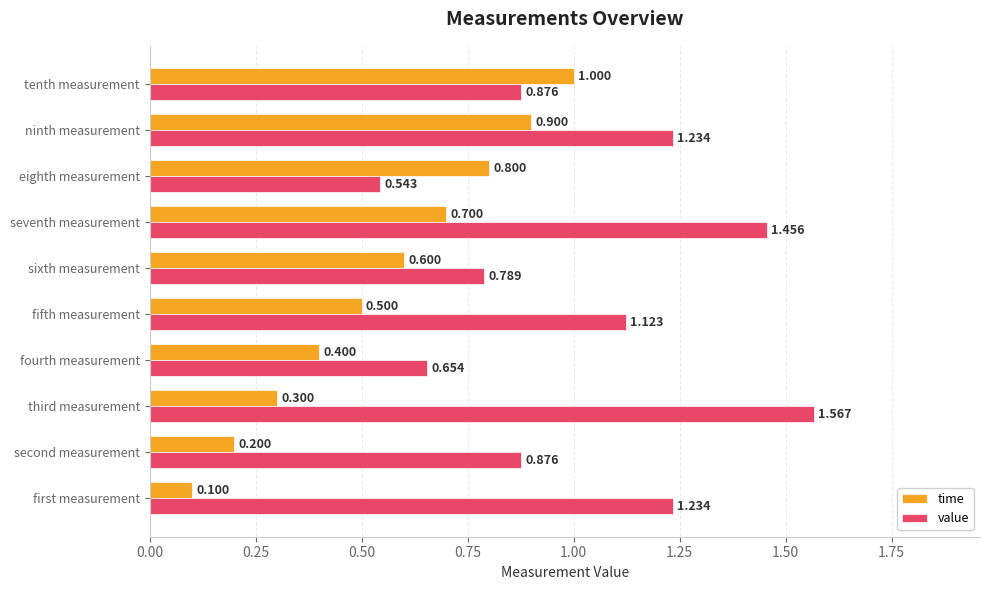

At which label is time closest to 0?

first measurement